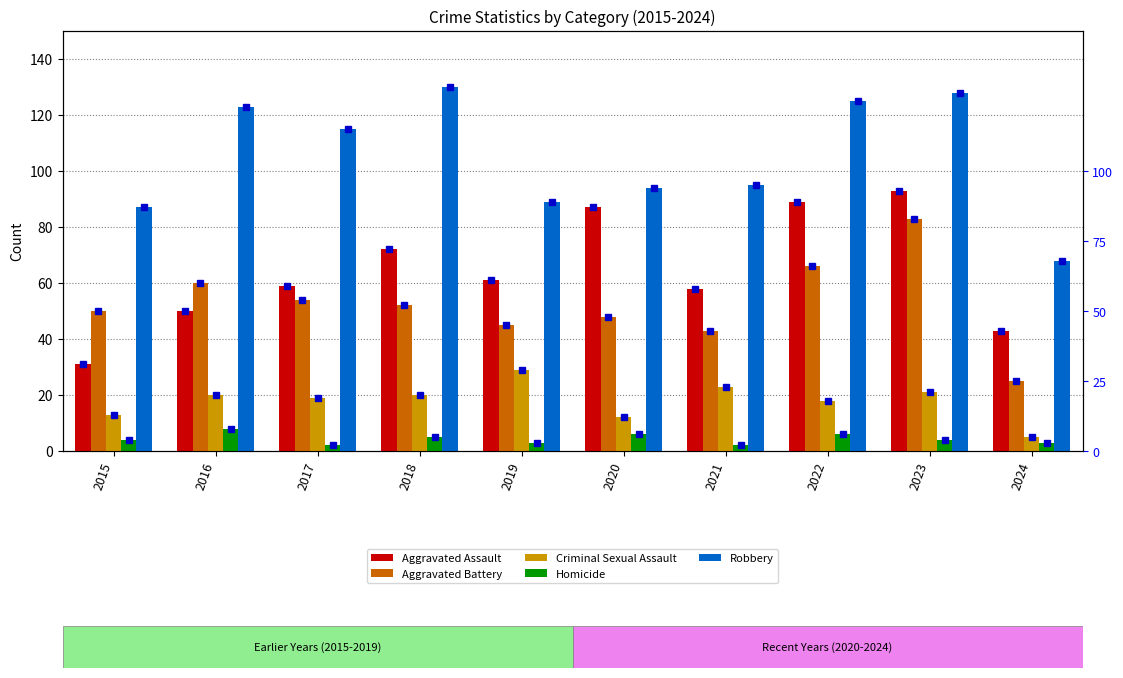

What is the smallest value displayed?

2